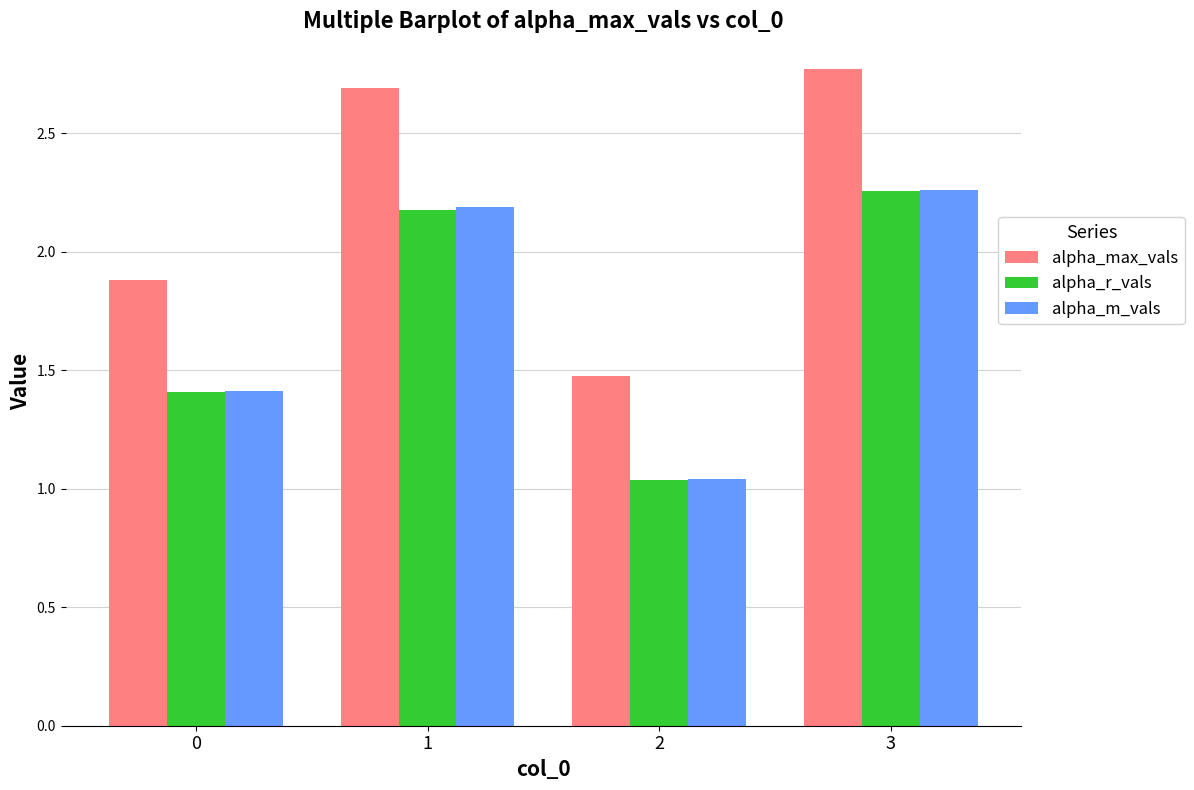

What is the difference between the second highest and minimum values in the alpha_r_vals series?

1.1